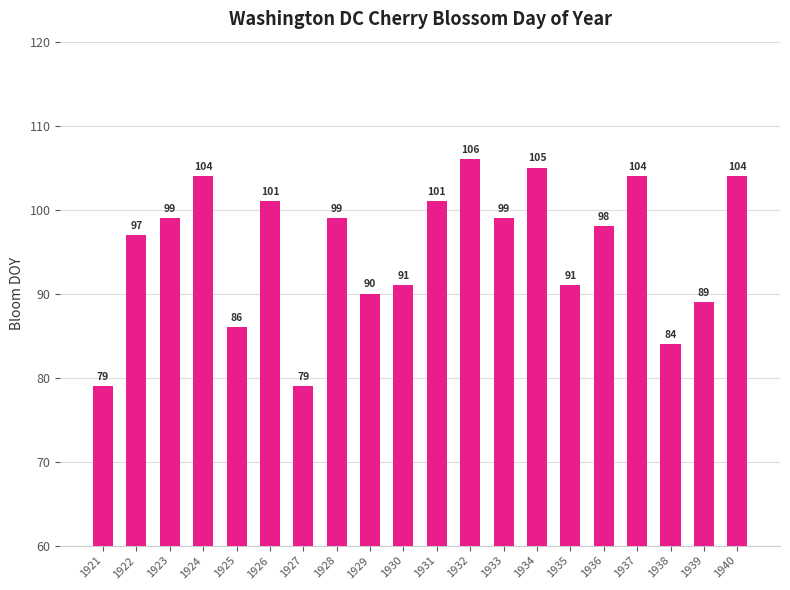

What is the change in value from 1926 to 1940?

+3